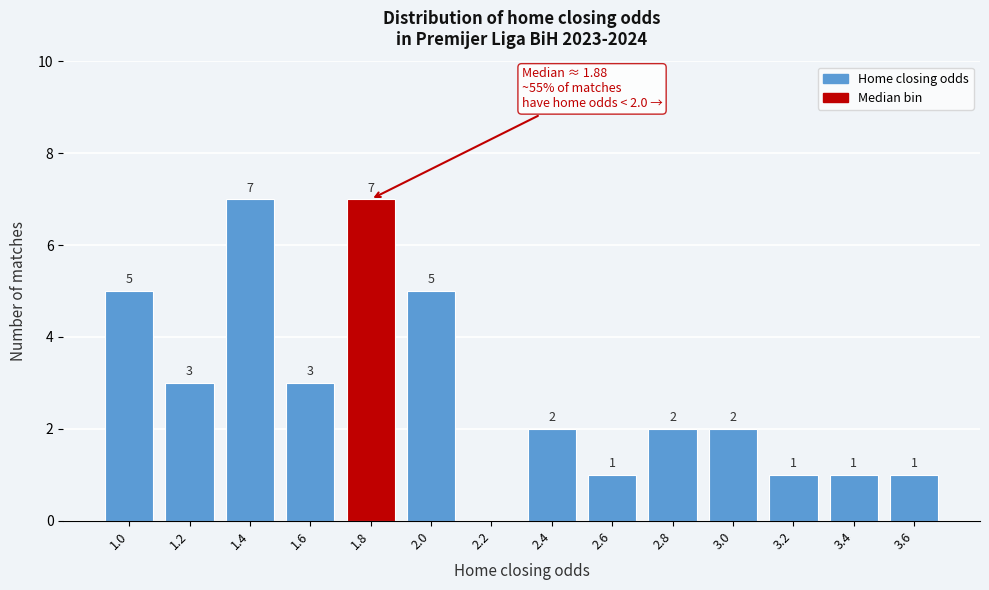

Reading left to right, transcribe all the data shown in this chart.

1.0=5	1.2=3	1.4=7	1.6=3	1.8=7	2.0=5	2.2=0	2.4=2	2.6=1	2.8=2	3.0=2	3.2=1	3.4=1	3.6=1